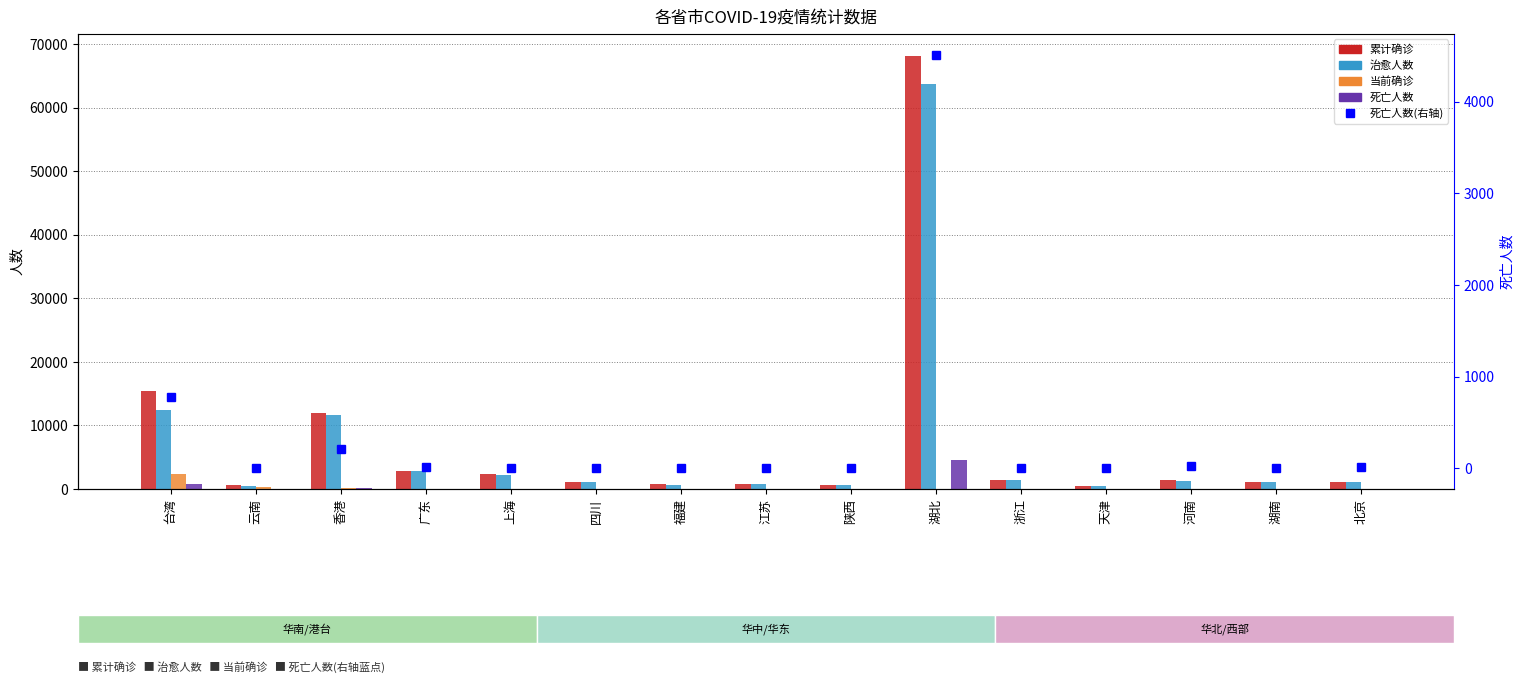

Is it true that 累计确诊 equals 723 at 四川?

False